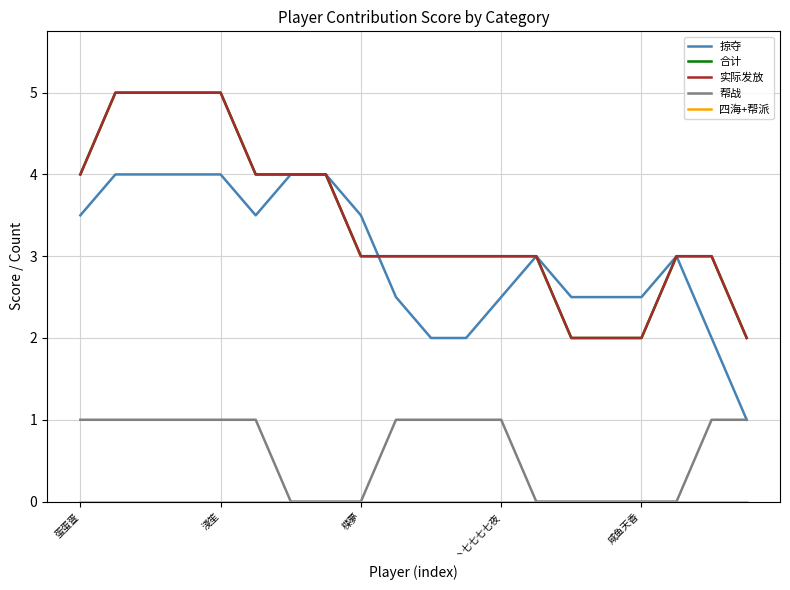

Does the chart display data point markers on the line(s)?

No